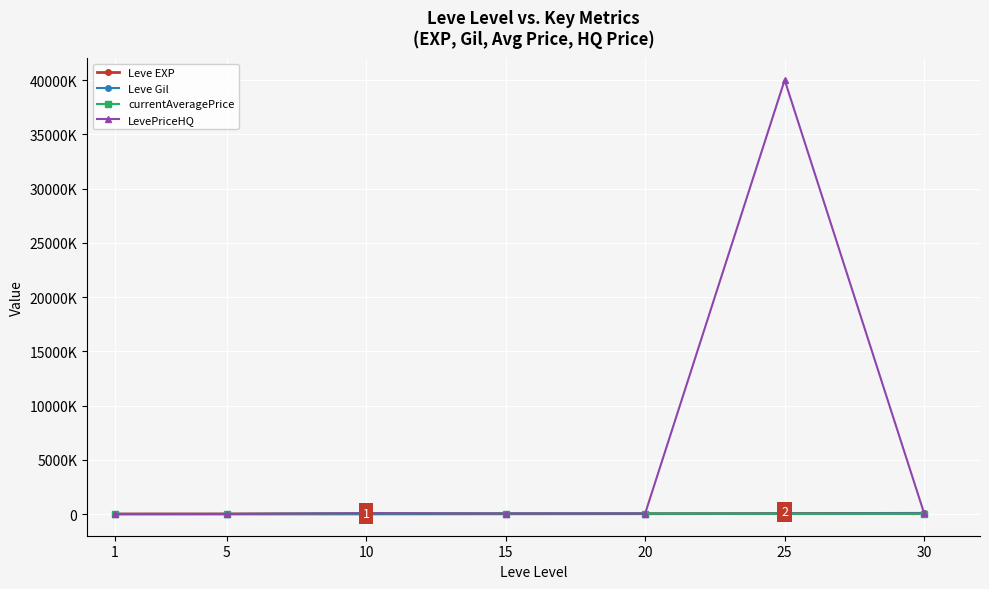

True or false: Leve EXP has more than 2 interior local peaks.

False